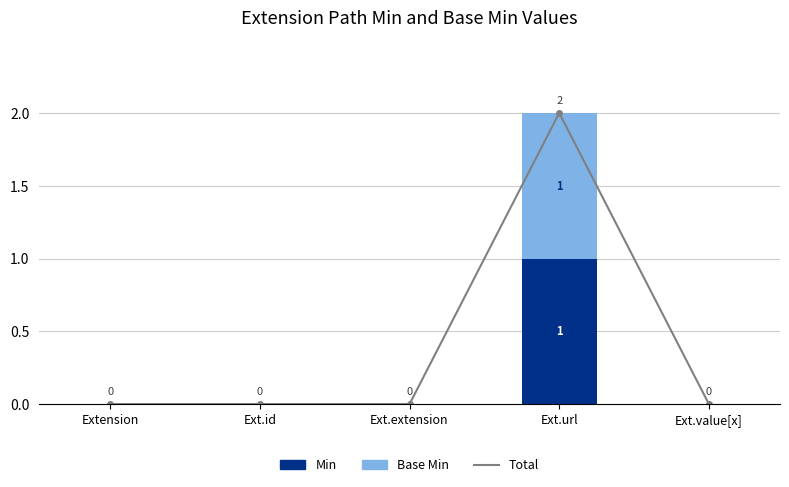

What are all the series names shown in the legend?

Total, Min, Base Min